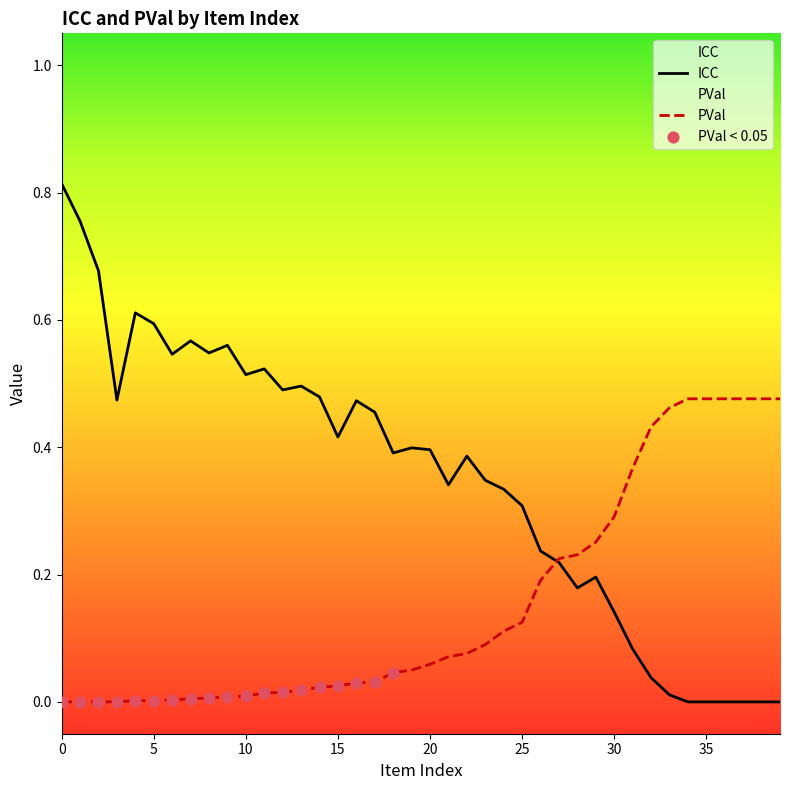

Which series contains the highest Y value?

ICC